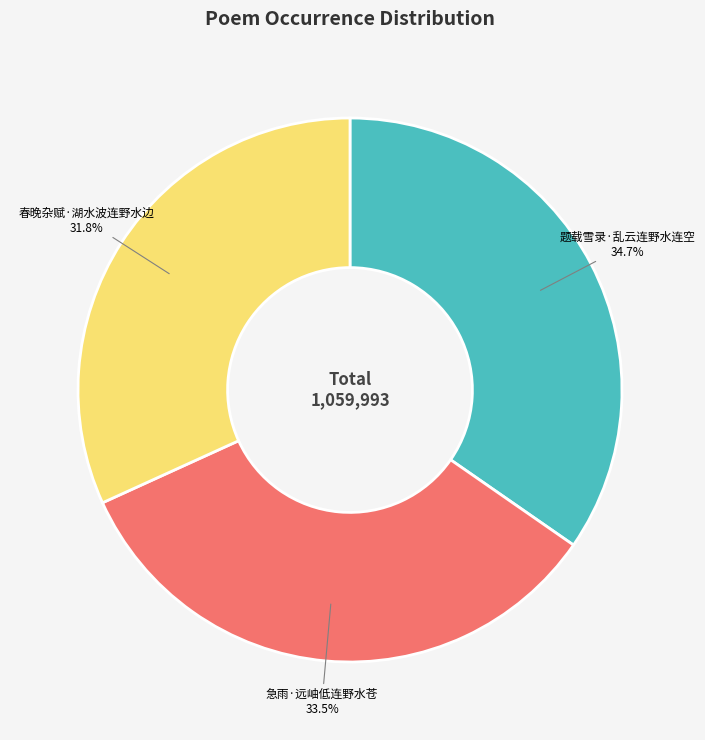

Is there any slice that represents more than half of the pie?

No